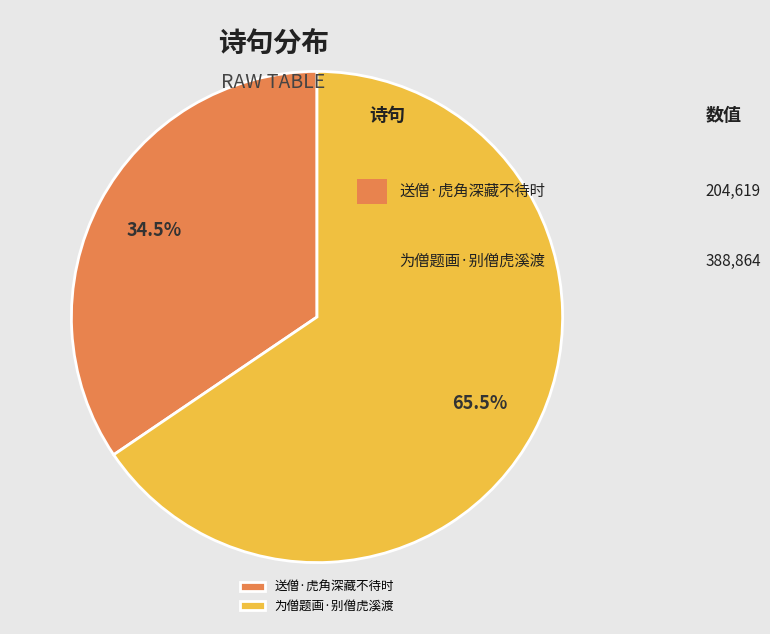

To the nearest percent, what is the combined percentage of 送僧·虎角深藏不待时 and 为僧题画·别僧虎溪渡?

100%